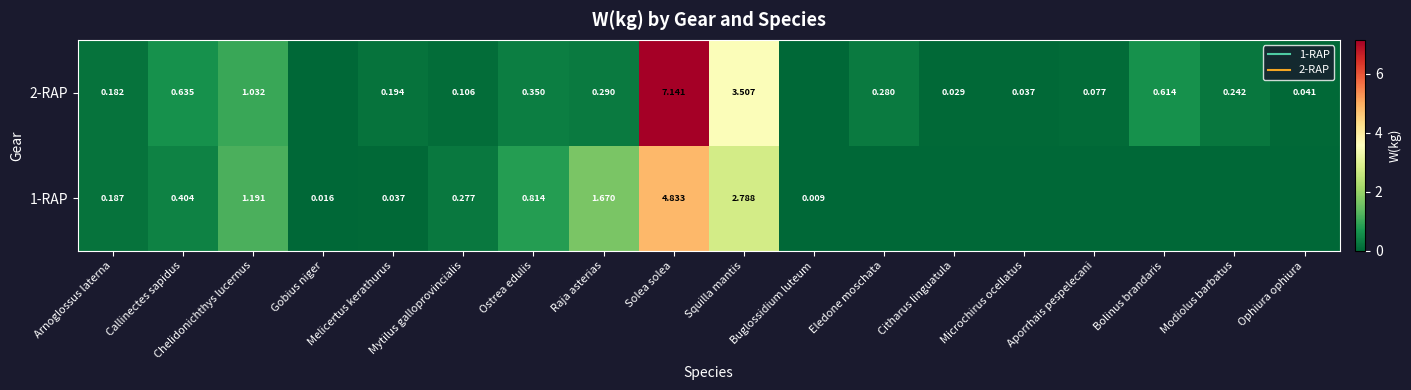

The 1-RAP series shows 4.1 at Squilla mantis. True or false?

False